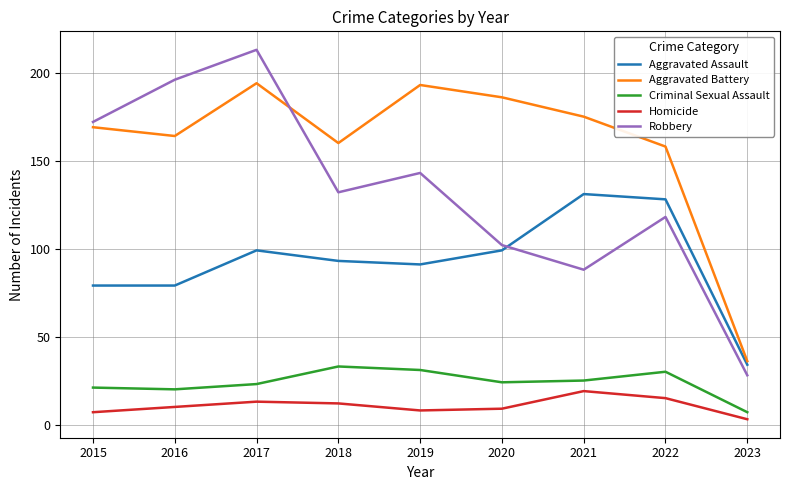

What is the approximate value of Aggravated Battery at 2015, to the nearest 50?

150